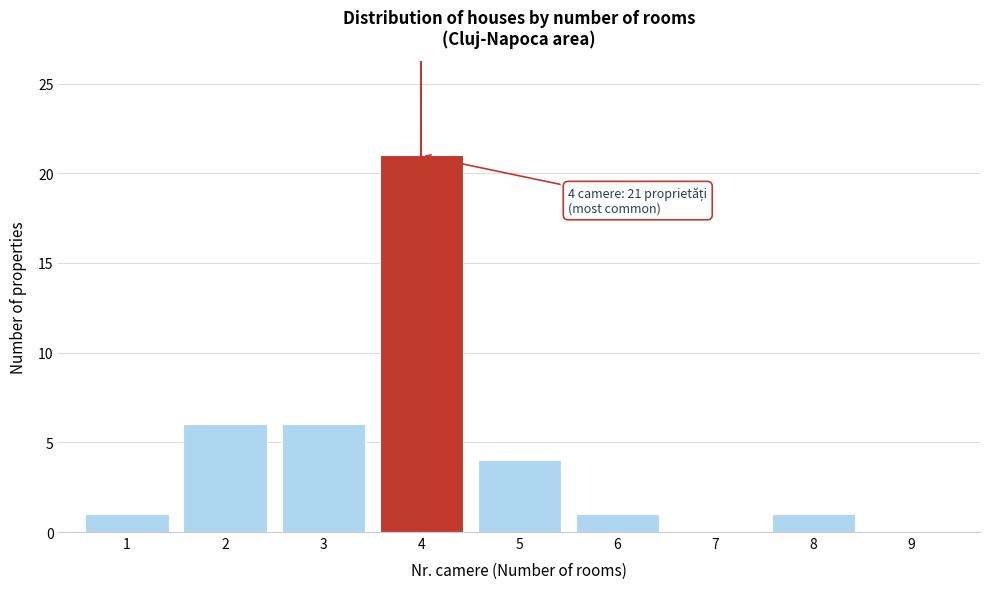

Which range on the x-axis has the tallest bar?

3.5 to 4.5